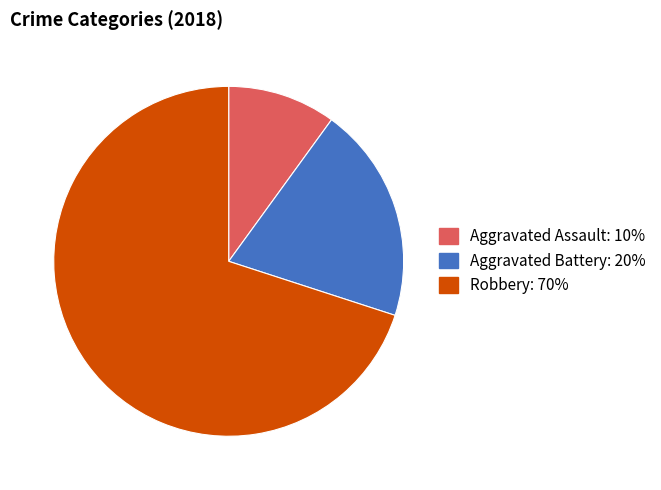

How many segments does this pie chart have?

3